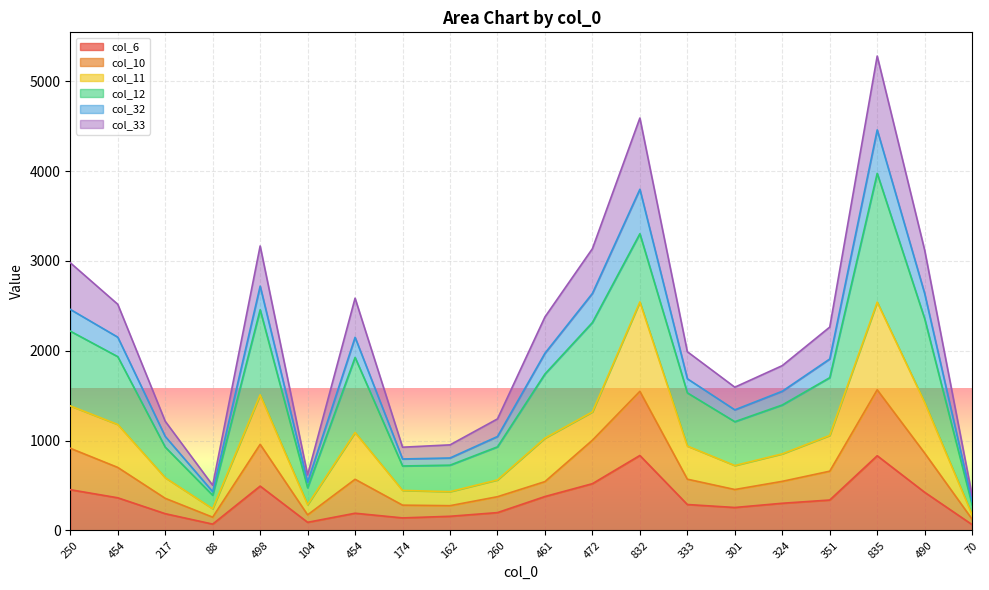

What are all the series names shown in the legend?

col_6, col_10, col_11, col_12, col_32, col_33